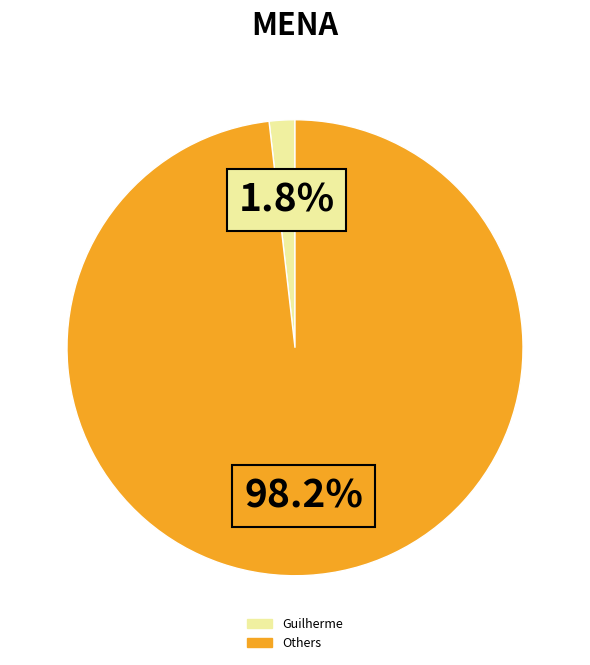

Is there any slice that represents more than half of the pie?

Yes